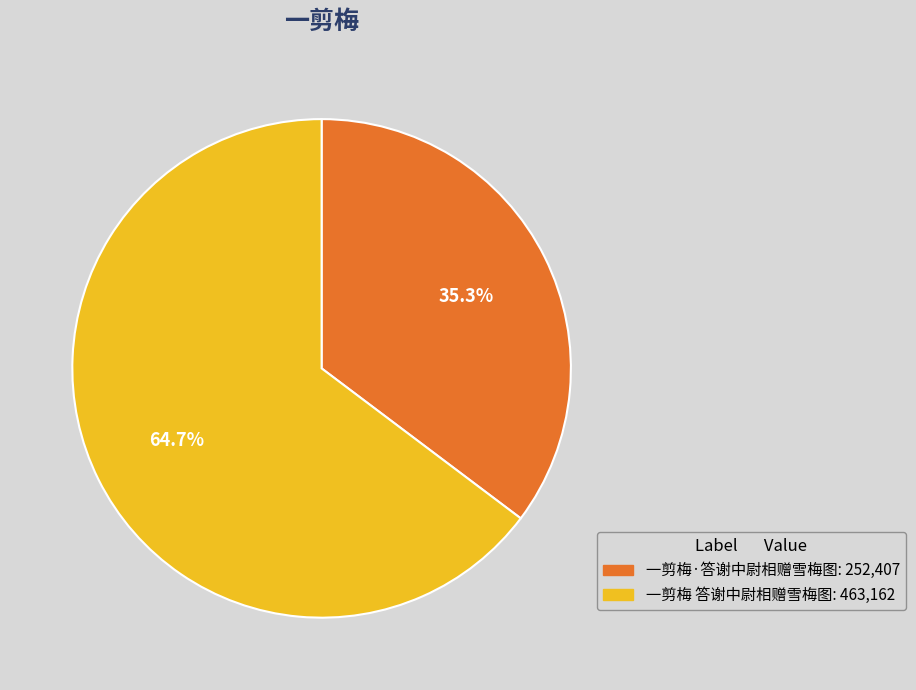

Count the number of slices in the pie.

2